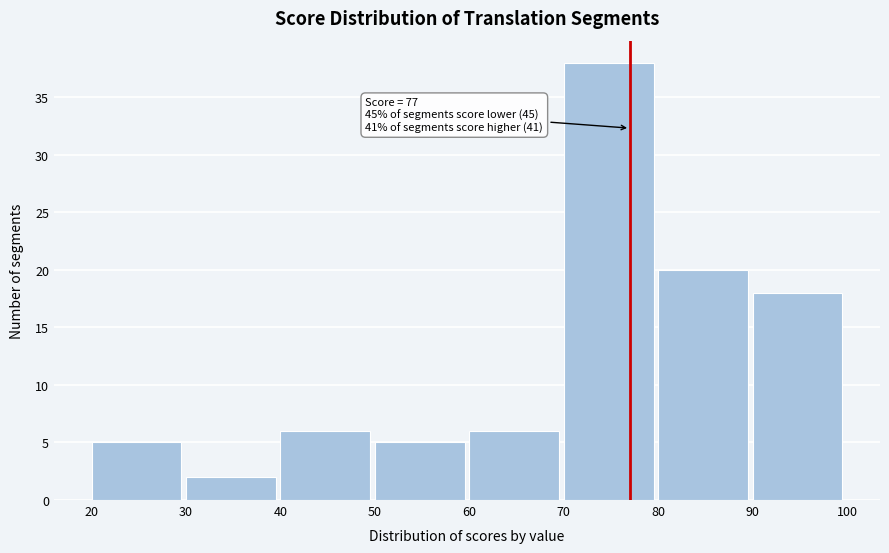

Which range on the x-axis has the tallest bar?

70 to 80